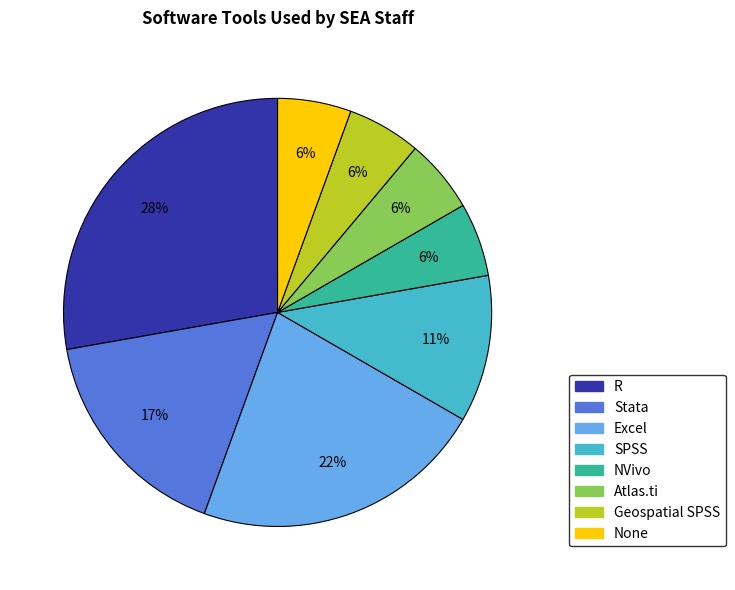

What is the largest slice in the pie chart?

R